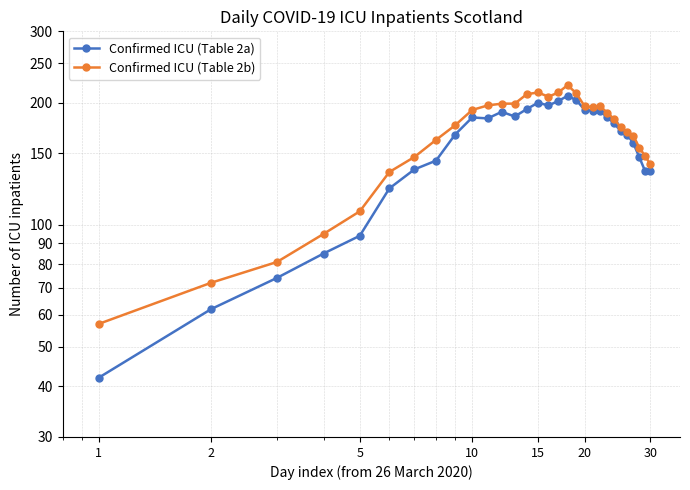

Which series has the widest spread of values?

Confirmed ICU (Table 2a)